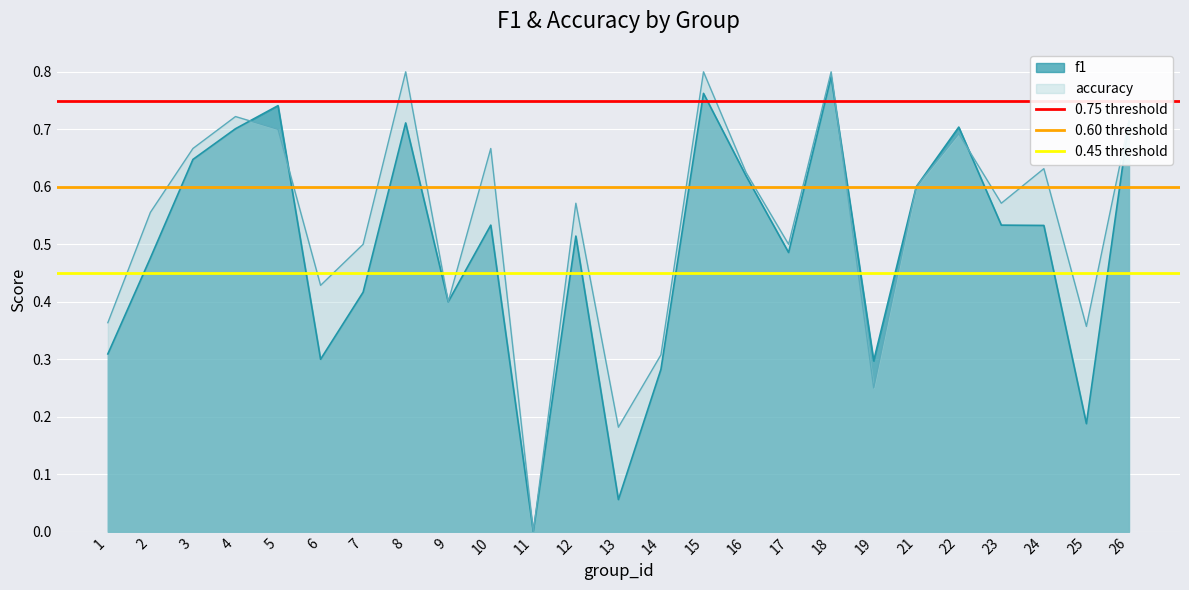

What is the difference between the highest and lowest values at 1?

0.3